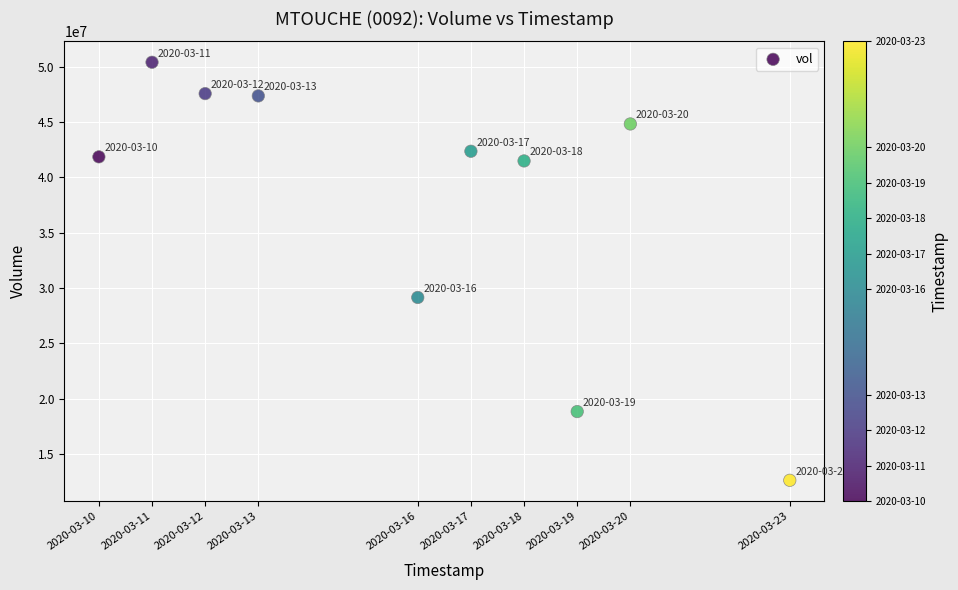

What is the average Y value?

37642800